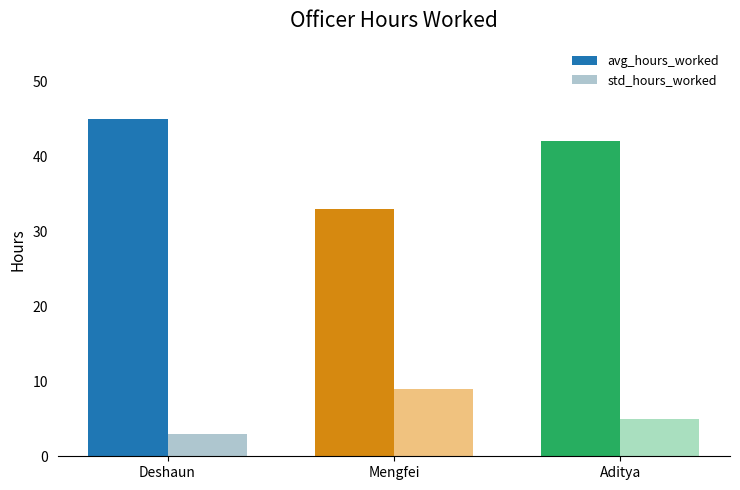

How many categories are shown in the chart?

3